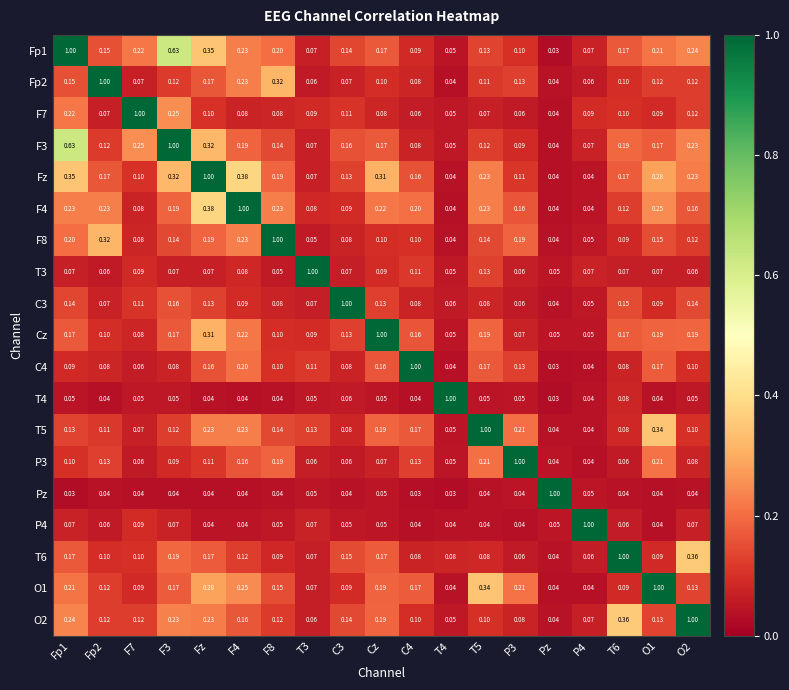

Where is C4 nearest to the value 0?

Pz